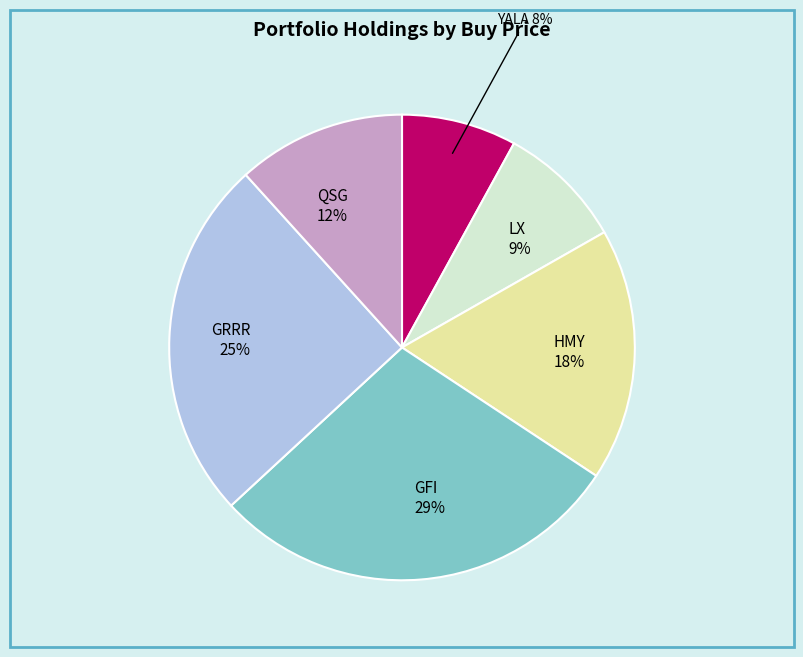

Does any single category account for the majority?

No